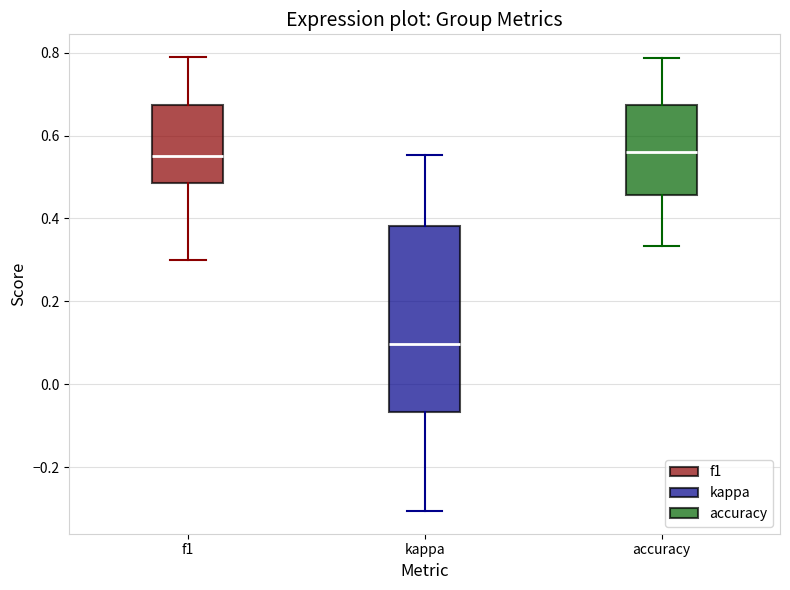

Reading left to right, transcribe this box plot: for each box, give where its median line is, the range the box spans, and where its two whiskers end, as read against the y-axis. The values are not printed on the chart, so give them approximately, as read against the axis.

f1: median 0.56, box 0.48 to 0.68, whiskers 0.30 to 0.78
kappa: median 0.10, box -0.06 to 0.38, whiskers -0.30 to 0.56
accuracy: median 0.56, box 0.46 to 0.68, whiskers 0.34 to 0.78